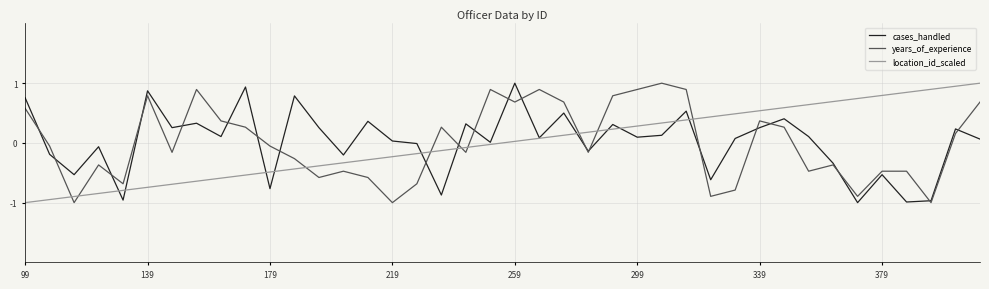

How many values in years_of_experience are above zero?

18